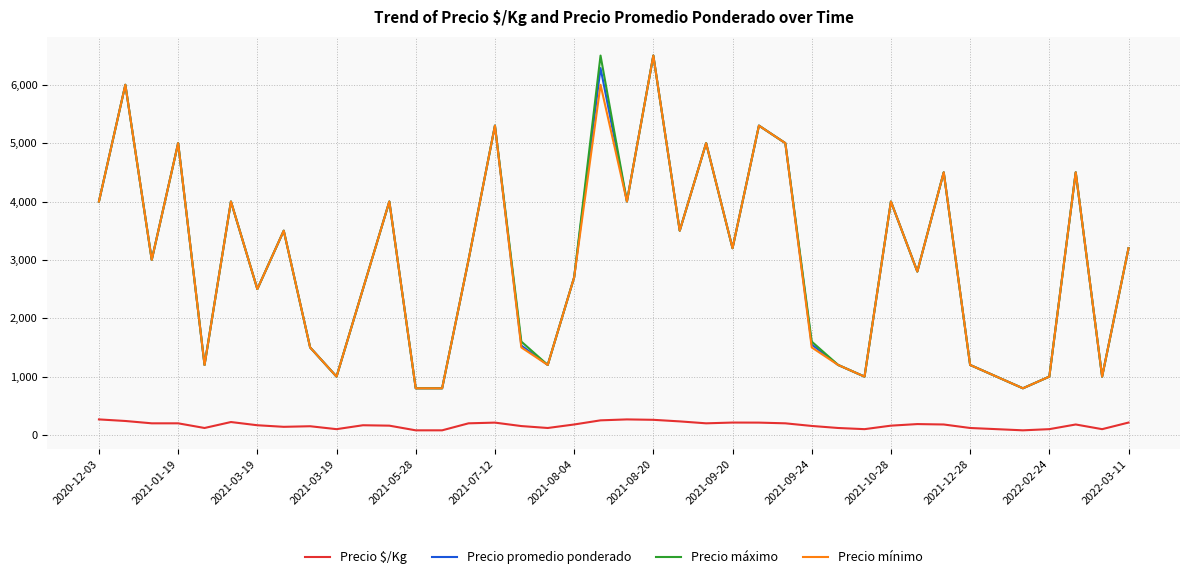

Is this an area chart (filled region under the line)?

No